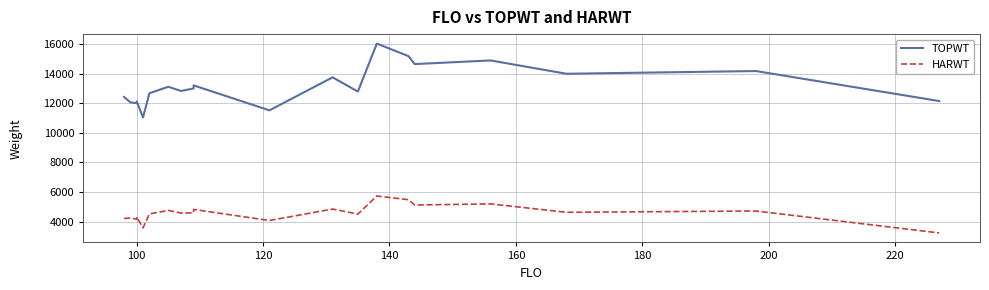

How many values in the HARWT series exceed 4591?

9